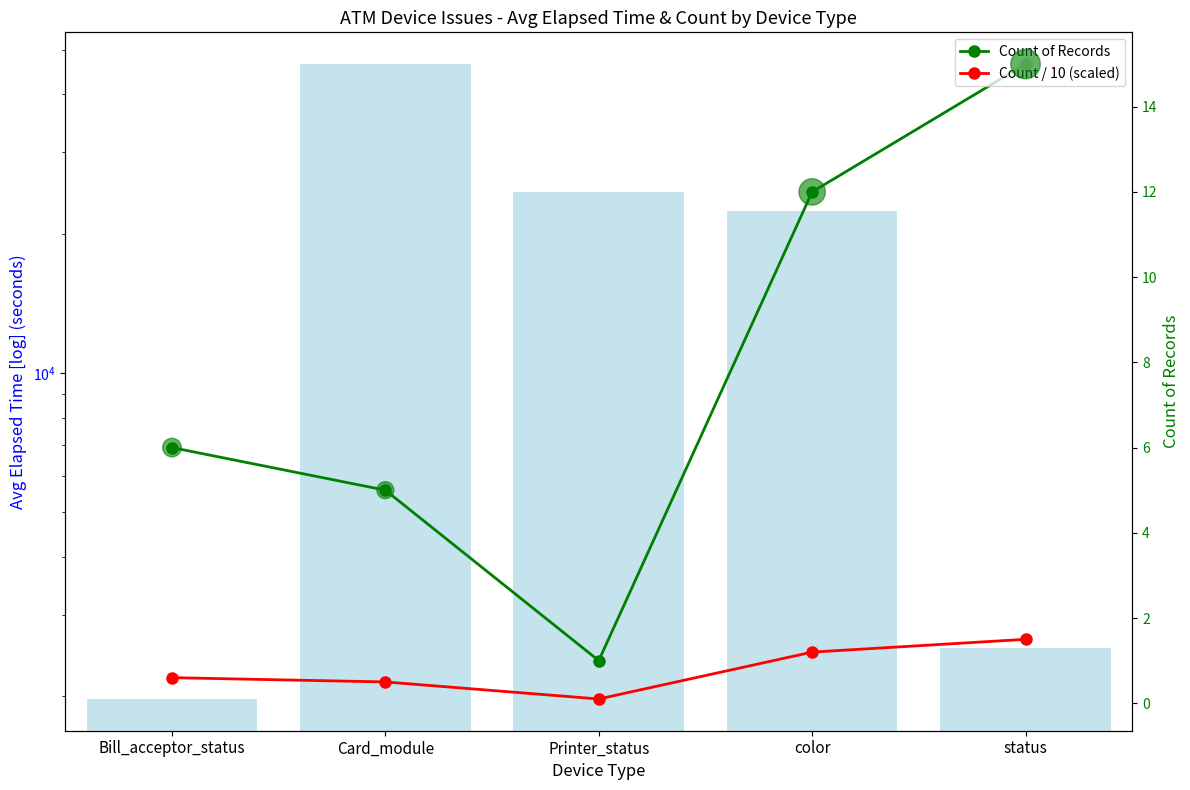

Which series reaches the minimum Y coordinate?

Count / 10 (scaled)